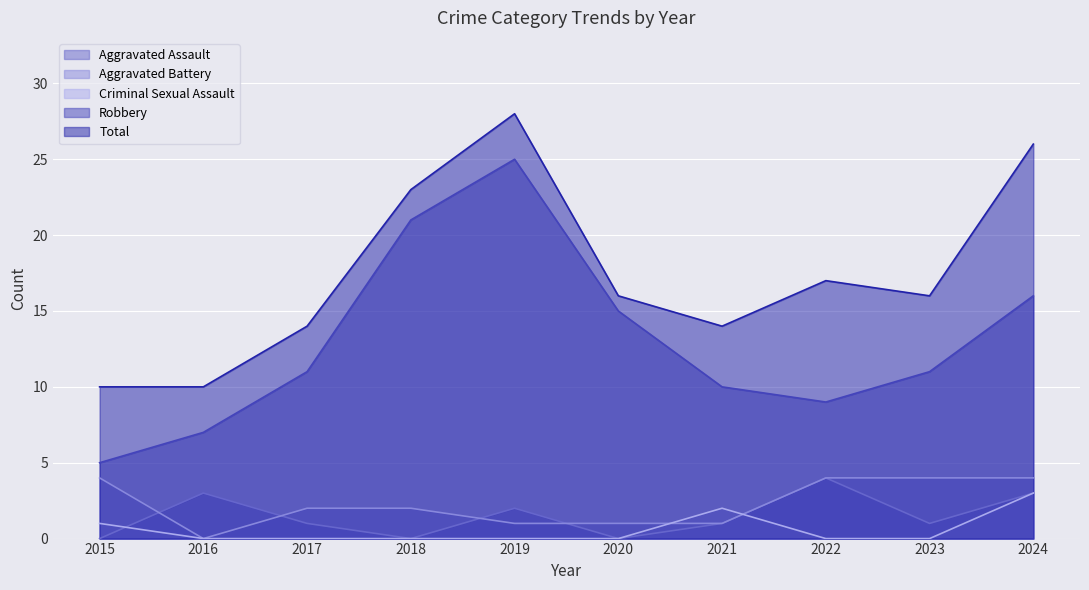

How many data points in Aggravated Assault are above 1?

4